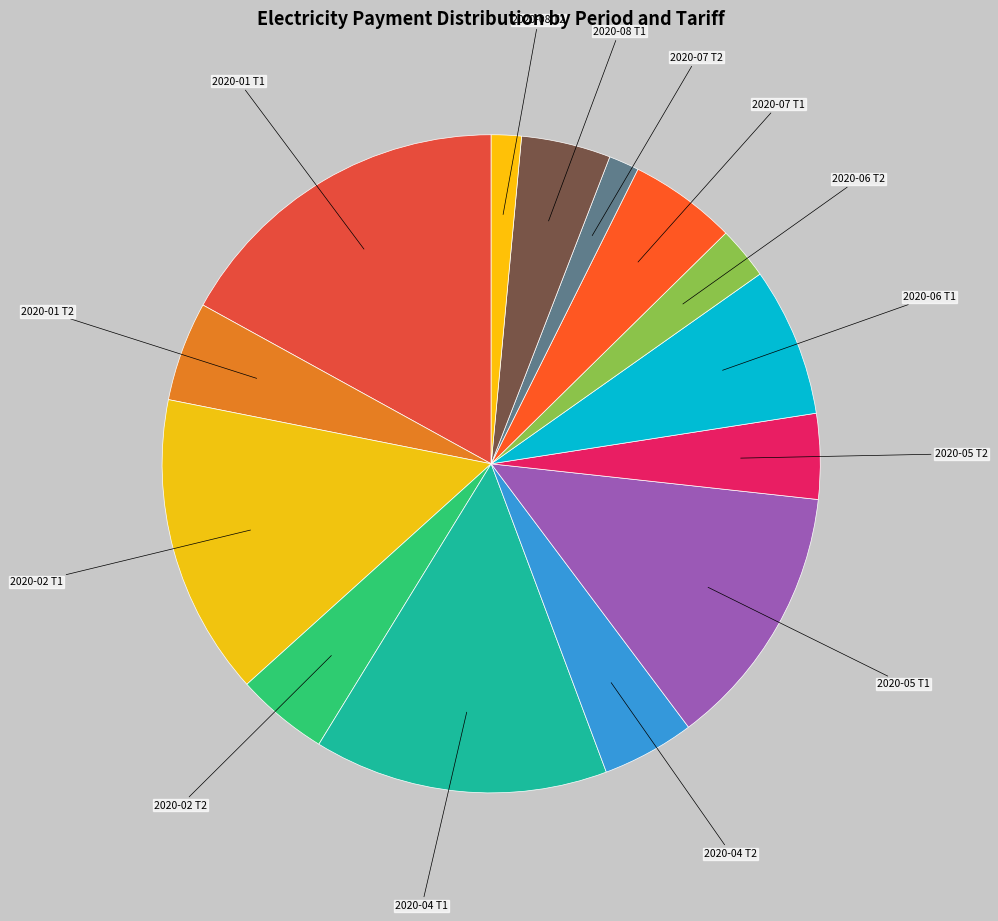

Which category has the biggest portion of the pie?

2020-01 Т1